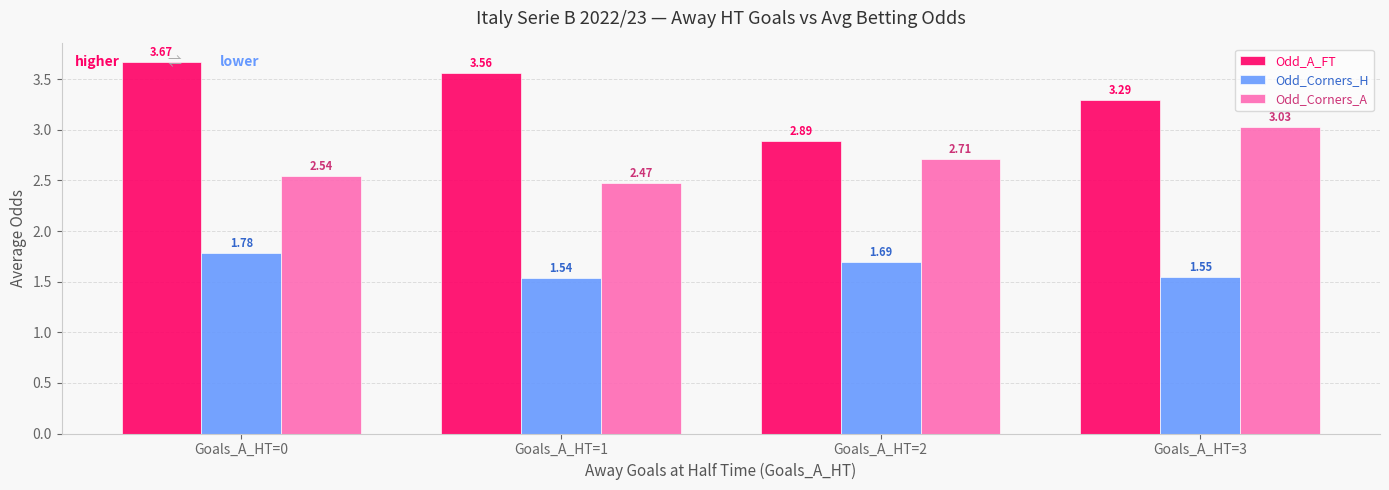

What is the minimum value for Odd_A_FT?

2.9